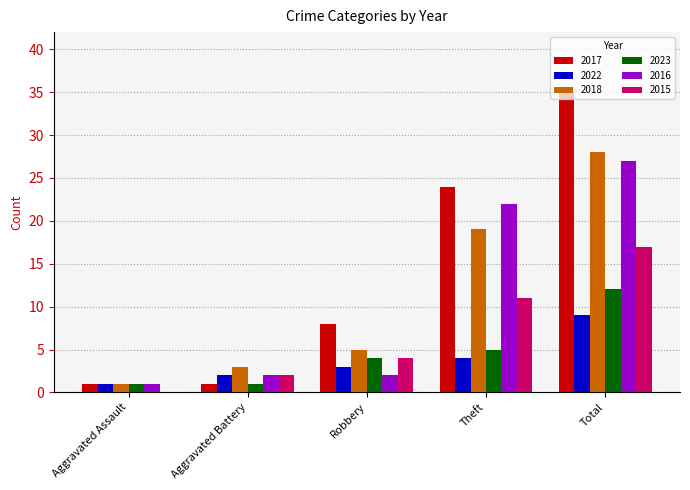

What is the spread (max minus min) of values at Aggravated Assault?

1